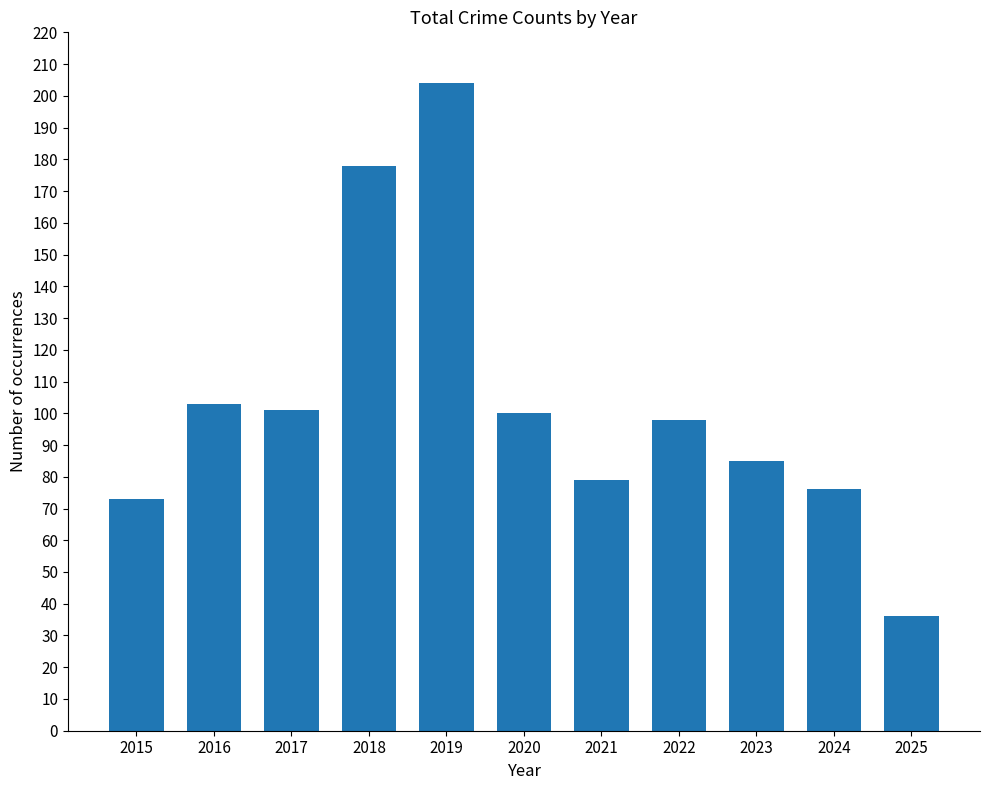

True or false: the data shows 101 at 2017.

True